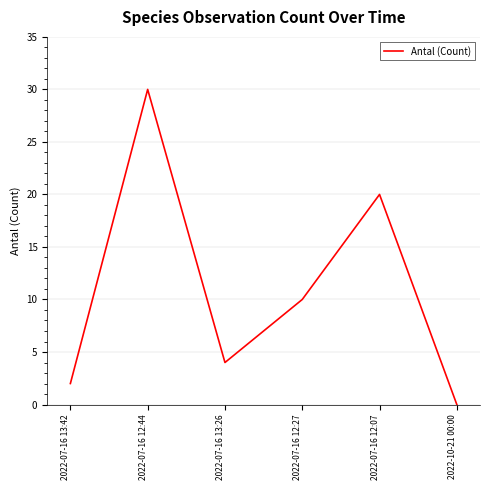

How many interior local peaks (higher than both neighbors) does the data have?

2